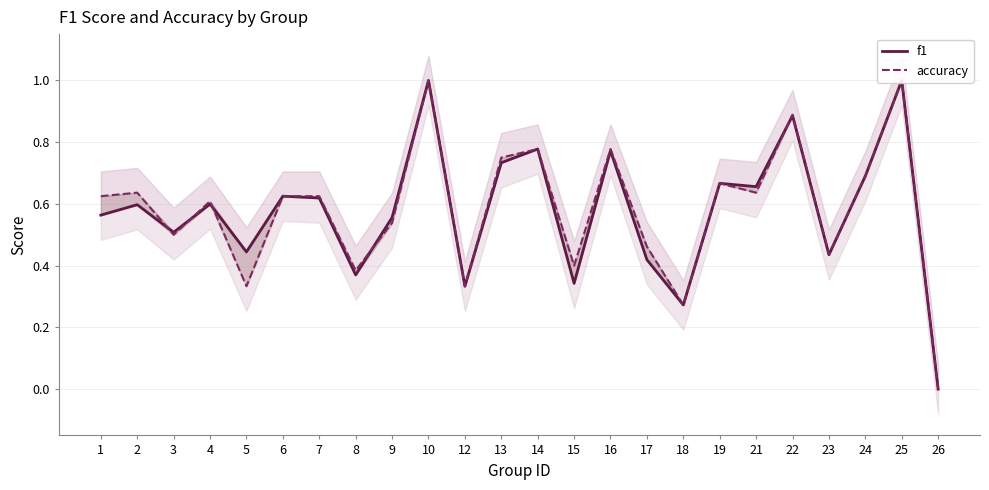

Is the value of f1 at 7 greater than the value of accuracy at 15?

Yes